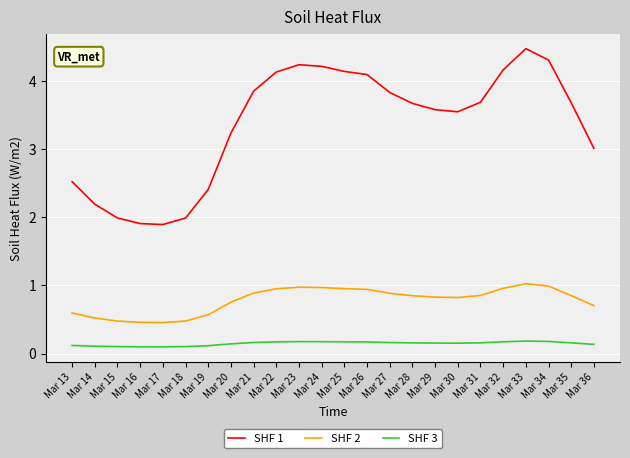

What are all the series names shown in the legend?

SHF 1, SHF 2, SHF 3